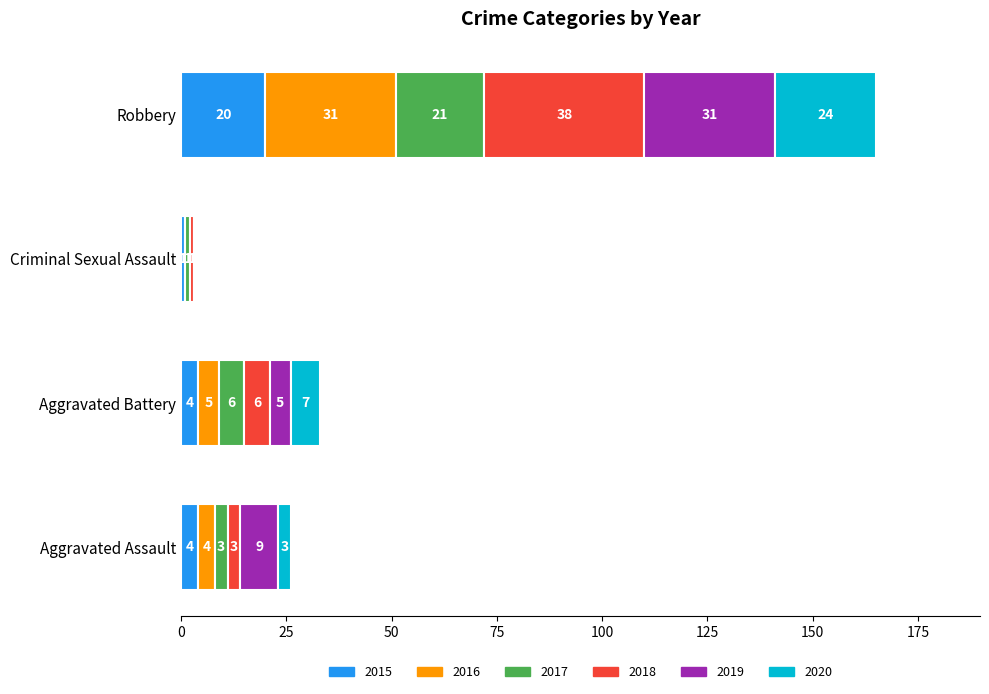

What is the highest value of the 2015 series?

20